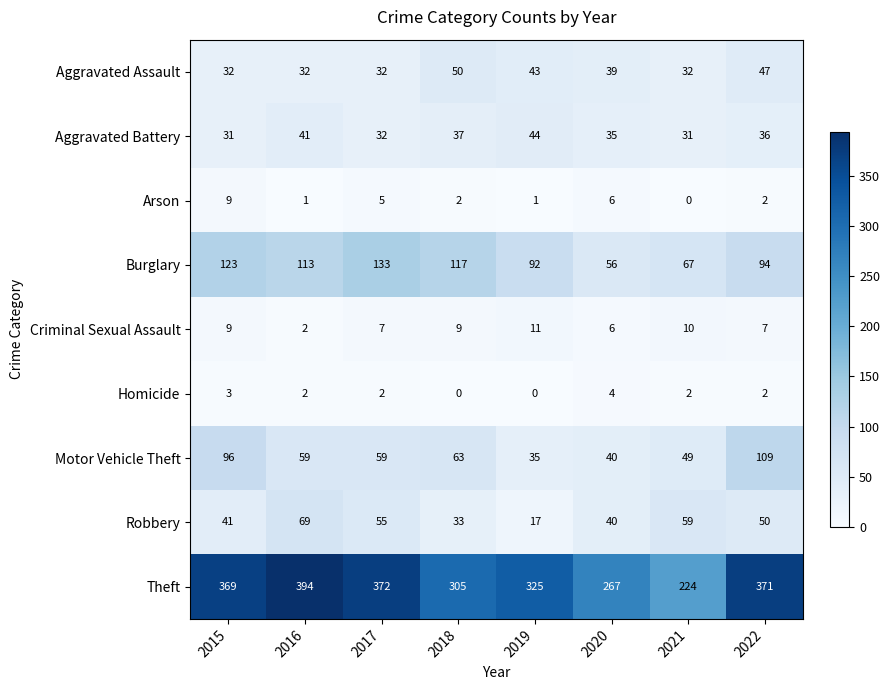

Rank the categories by Robbery value from highest to lowest.

2016, 2021, 2017, 2022, 2015, 2020, 2018, 2019